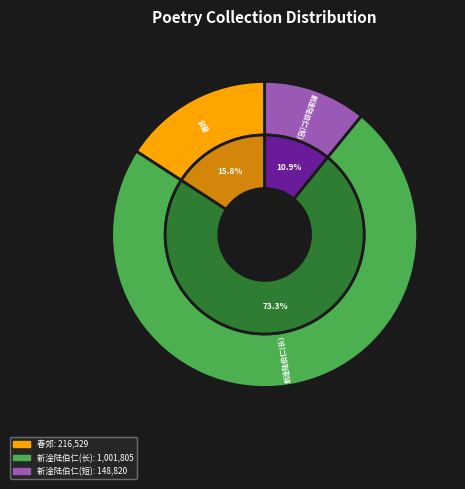

Which has a higher value, 春郊·青秧漫漫出初齐 or 新淦陆伯仁过我钱塘逆旅中漫出诗篇辄蒙赏音?

春郊·青秧漫漫出初齐